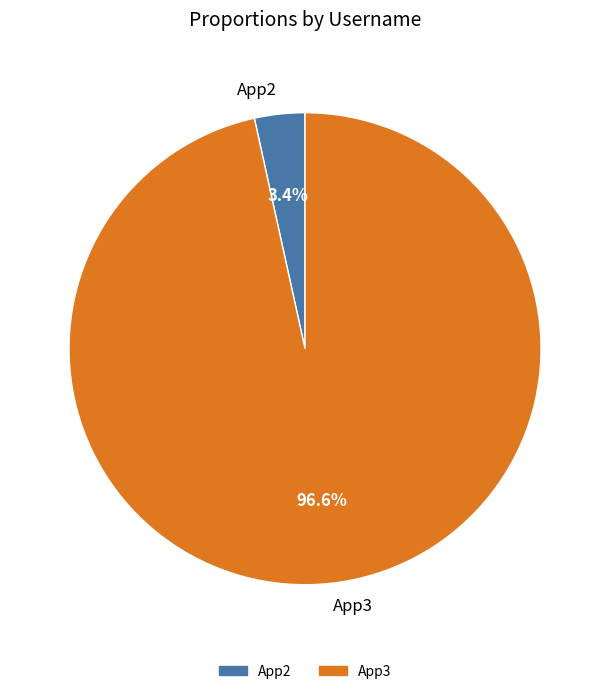

How many segments does this pie chart have?

2